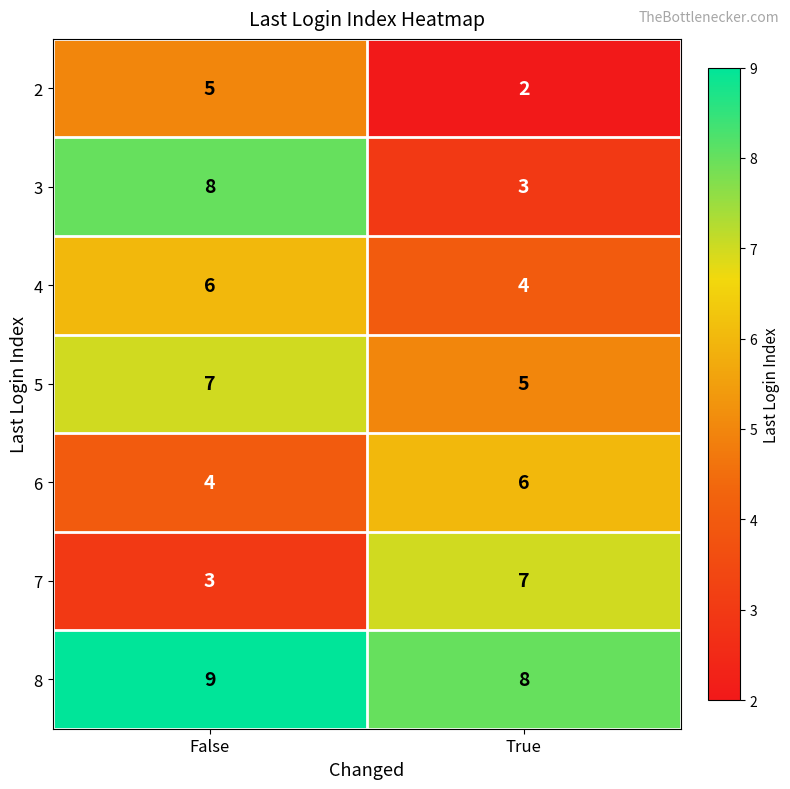

At which label does 5 reach its peak?

False